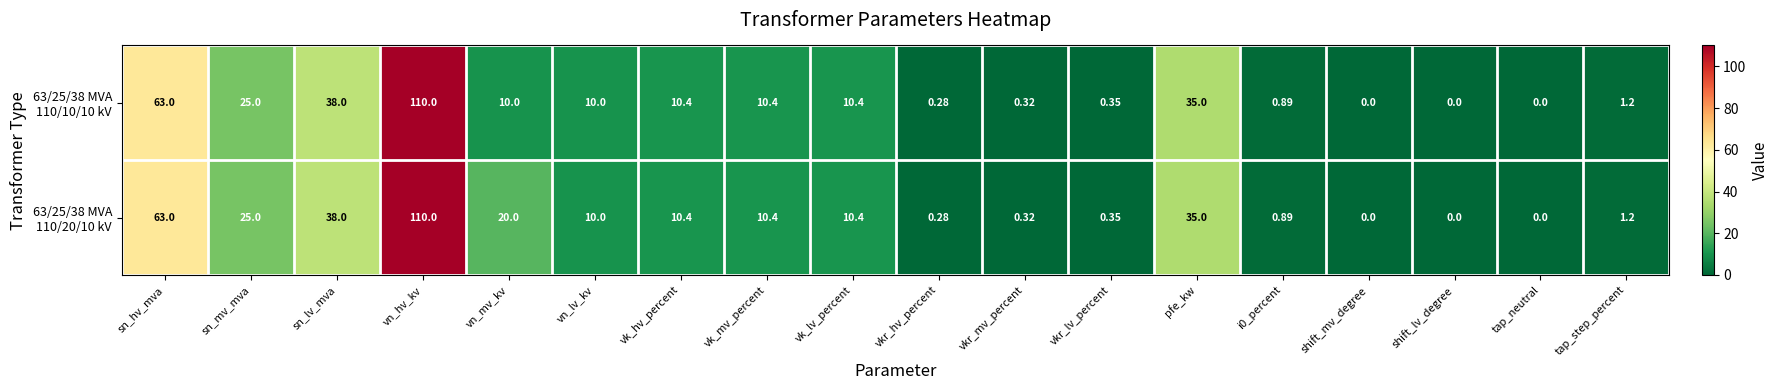

At how many categories does at least one series exceed 51?

2